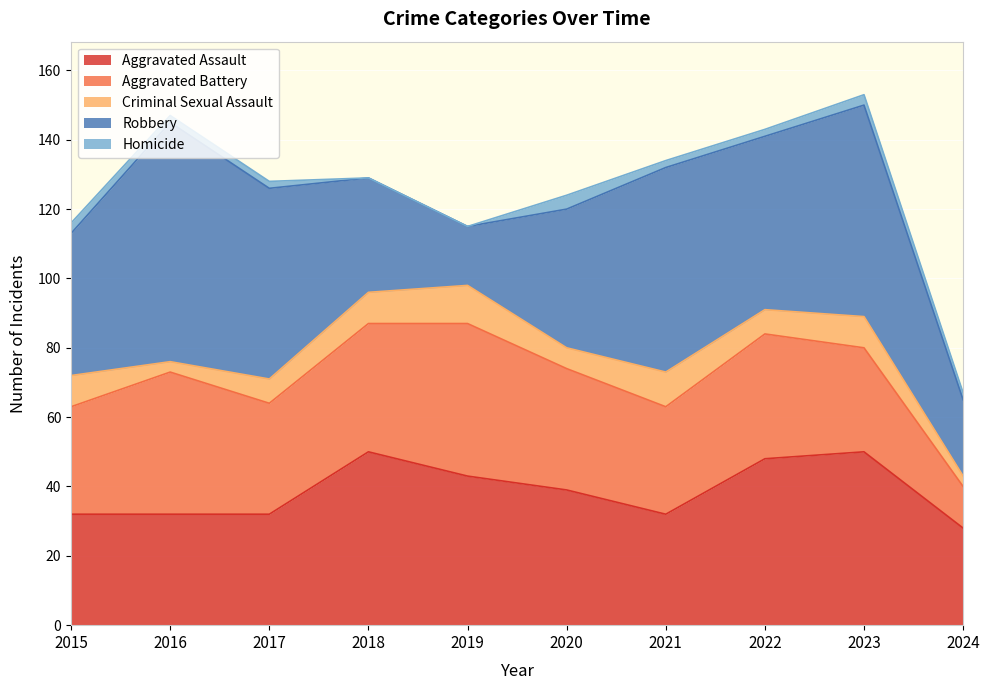

Reading left to right, what are all the values shown in this chart?

Aggravated Assault: 32	32	32	50	43	39	32	48	50	28
Aggravated Battery: 31	41	32	37	44	35	31	36	30	12
Criminal Sexual Assault: 9	3	7	9	11	6	10	7	9	3
Robbery: 41	69	55	33	17	40	59	50	61	22
Homicide: 3	2	2	0	0	4	2	2	3	2